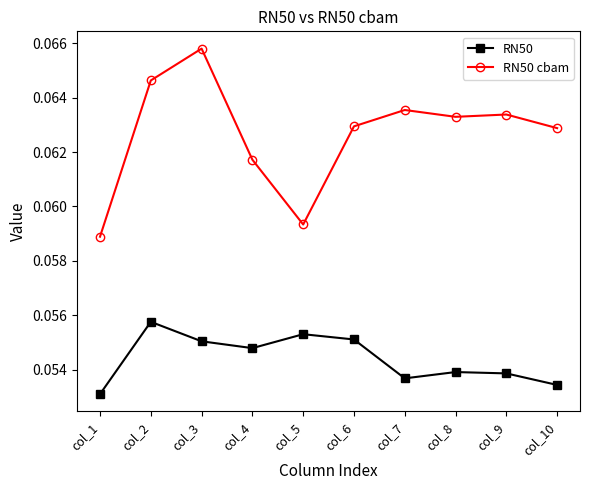

Where is the first local maximum for RN50?

col_2